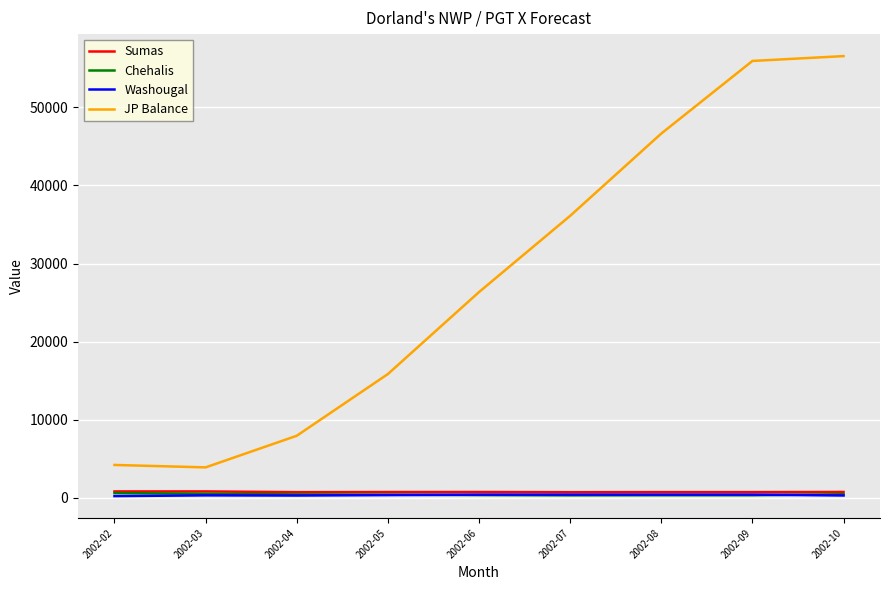

At which category does JP Balance reach its first local valley?

2002-03